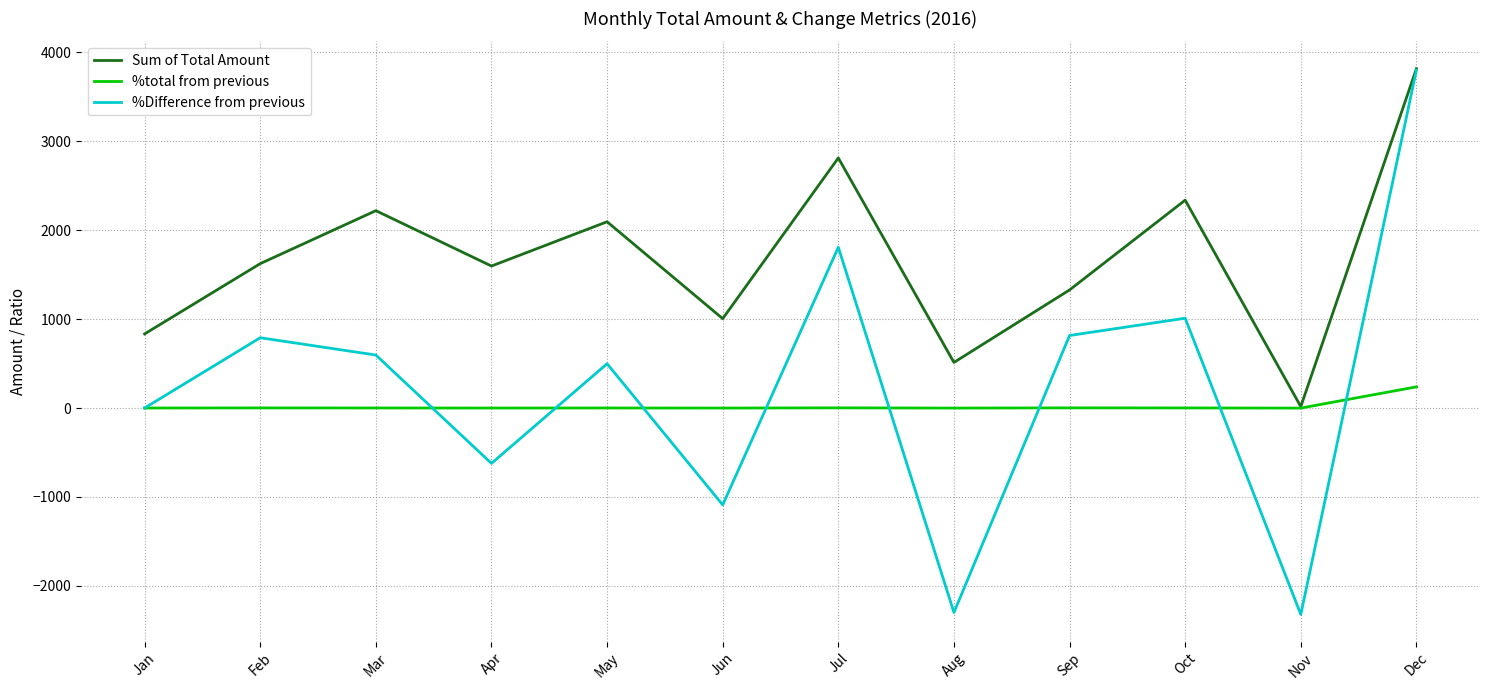

What is the maximum value shown in the chart?

3818.1